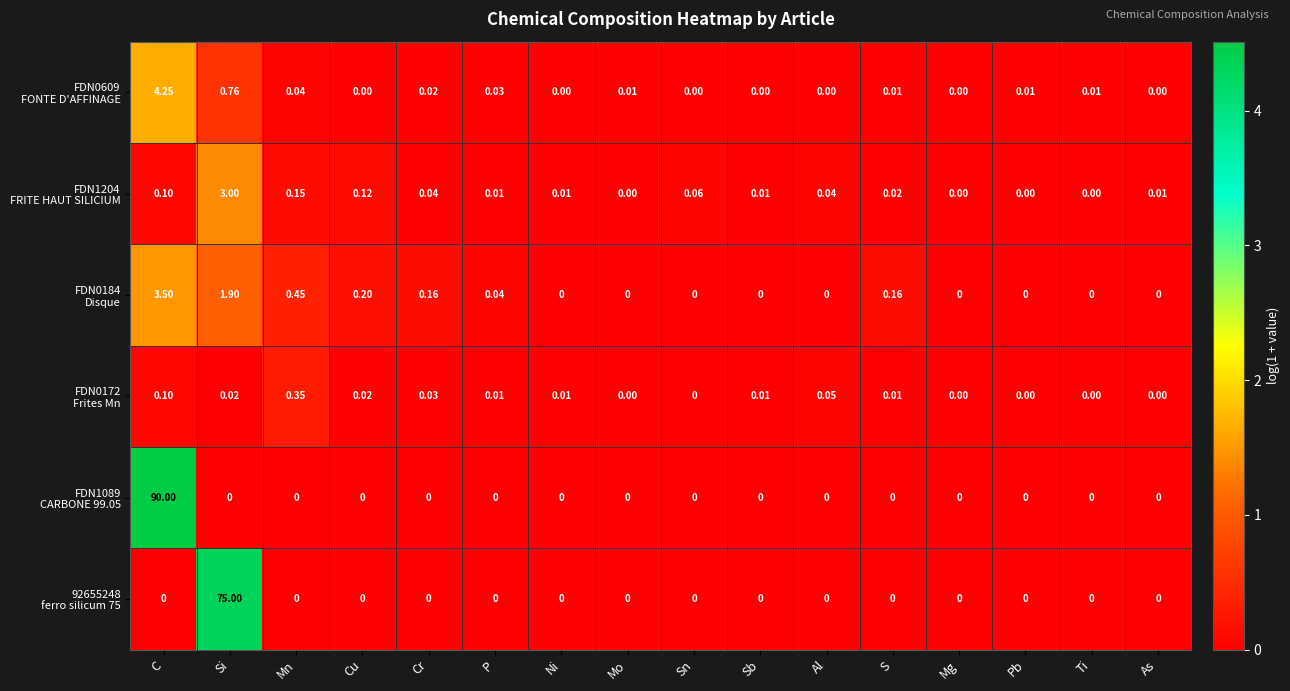

Which category has the highest value across all series?

C